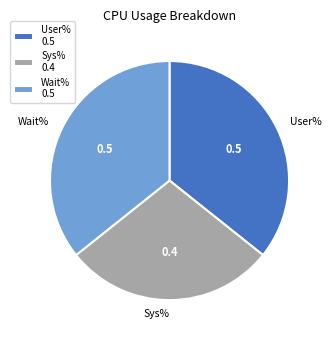

What is the smallest slice in the pie chart?

Sys%